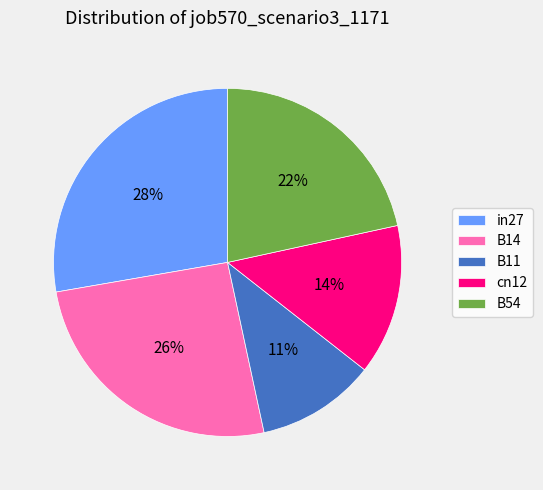

Which slice is the smallest?

B11